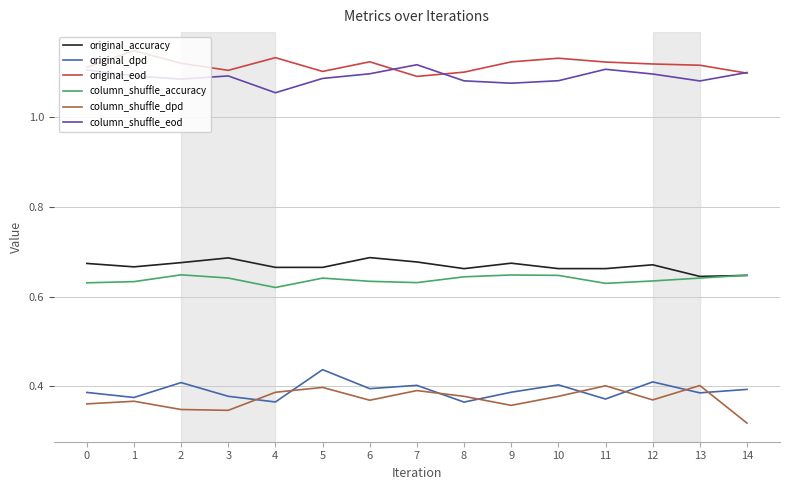

The value of column_shuffle_dpd at 11 is 0.4. True or false?

True